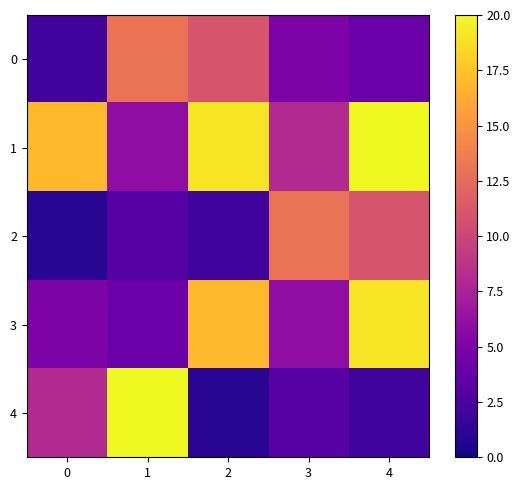

Which category has the highest value across all series?

4